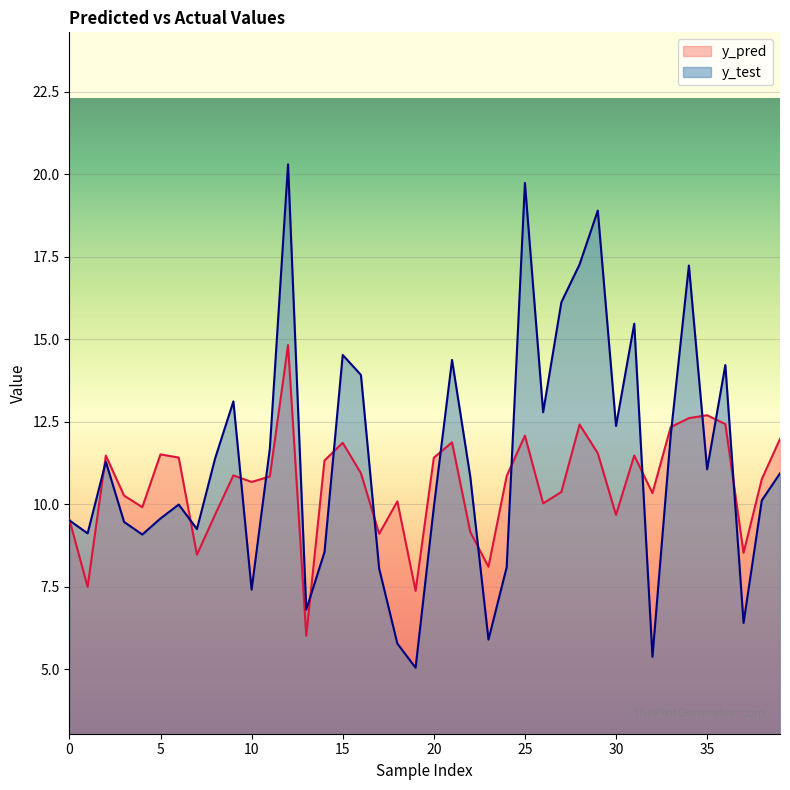

The y_test series shows 9.6 at 36. True or false?

False